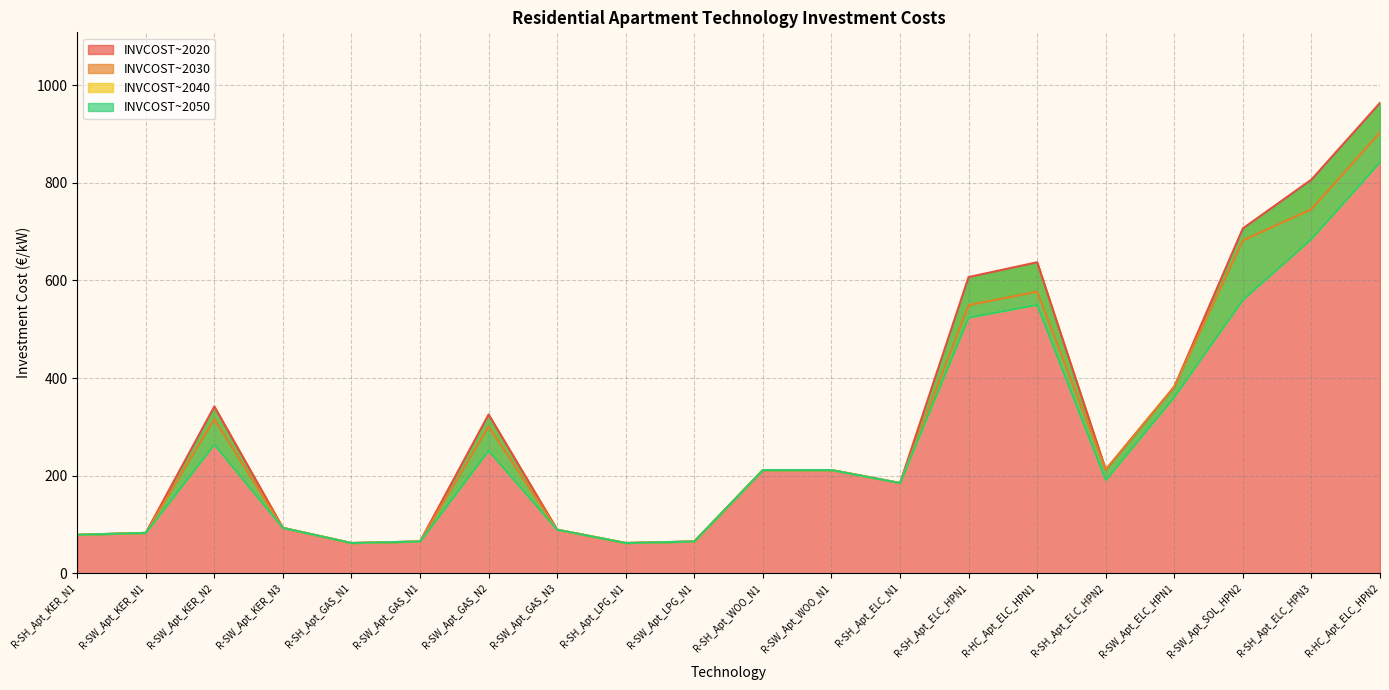

Which category has the lowest value in the INVCOST~2050 series?

R-SH_Apt_GAS_N1